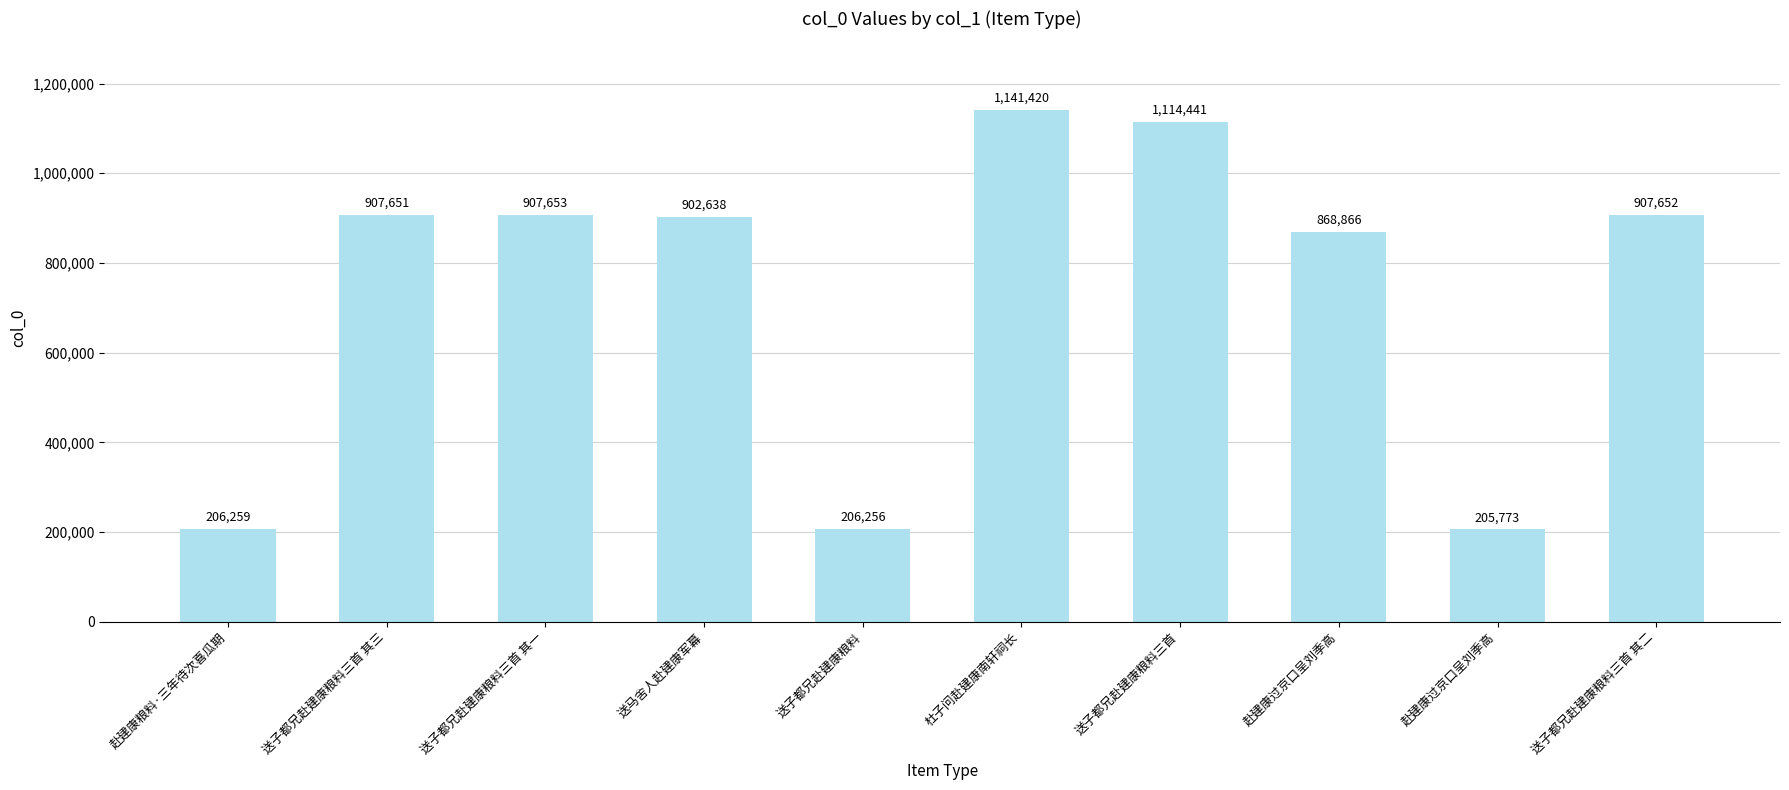

Does the chart contain any negative values?

No